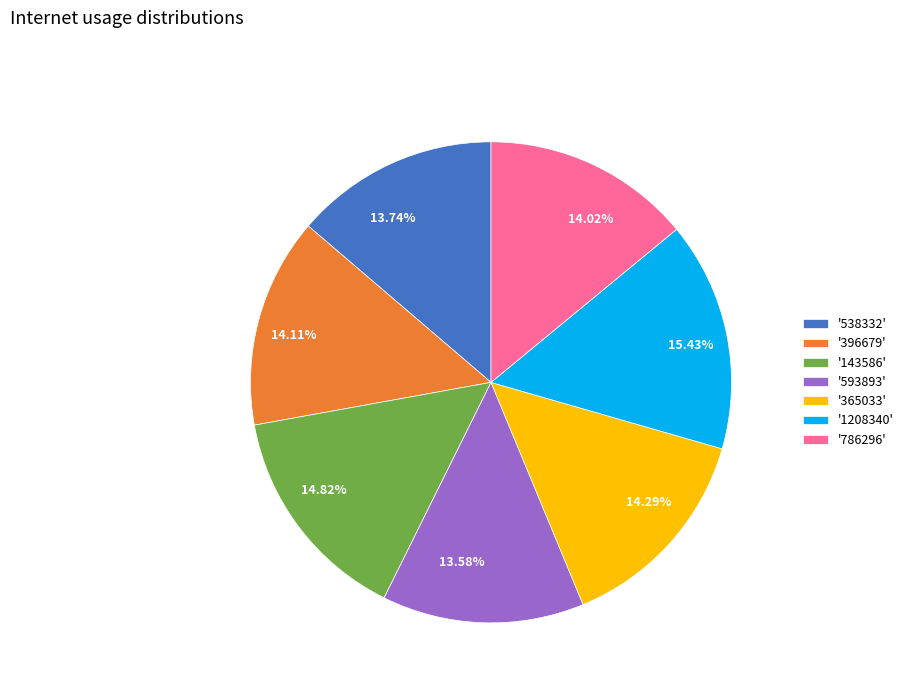

Combined, do 13.74% and 14.11% account for over 50%?

No